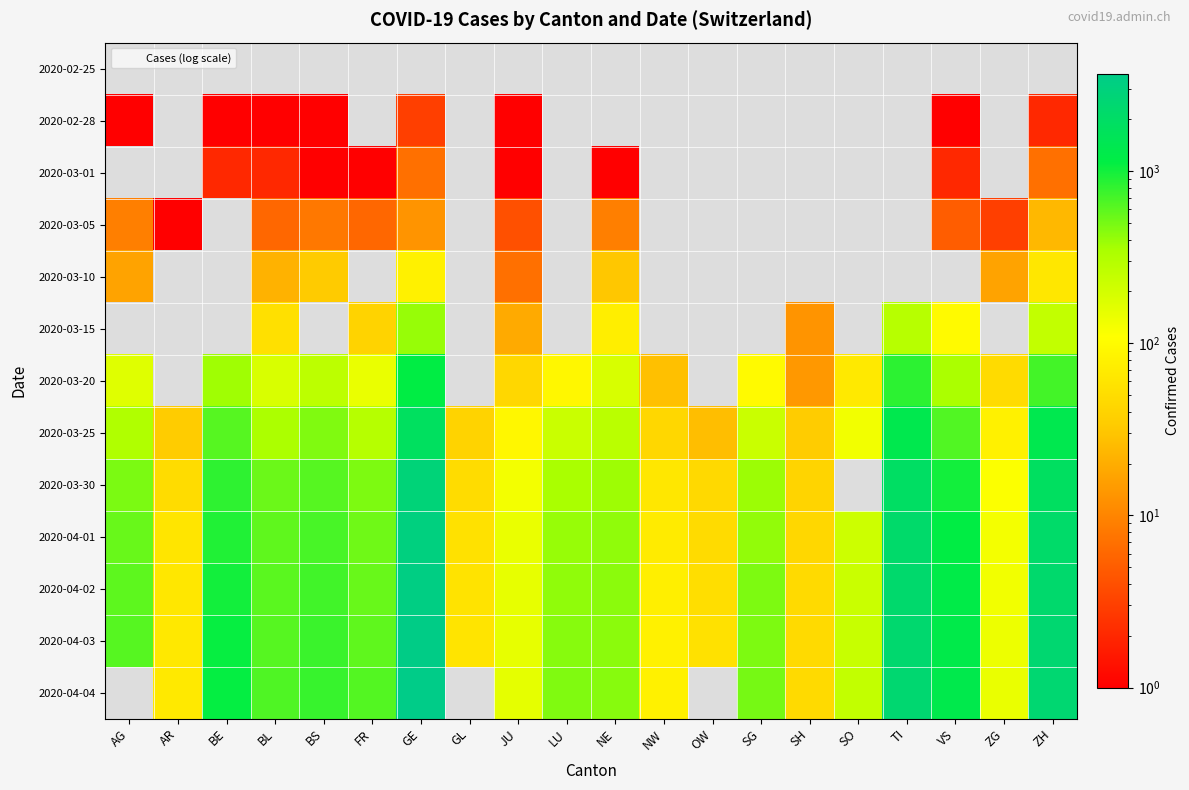

Rank the series at ZH from highest to lowest value.

2020-04-04, 2020-04-03, 2020-04-02, 2020-04-01, 2020-03-30, 2020-03-25, 2020-03-20, 2020-03-15, 2020-03-10, 2020-03-05, 2020-03-01, 2020-02-25, 2020-02-28